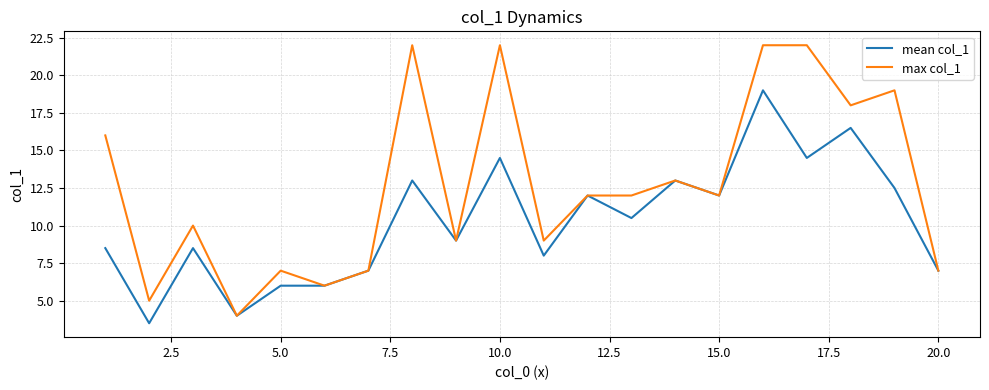

Which series has the largest total across all categories?

max col_1